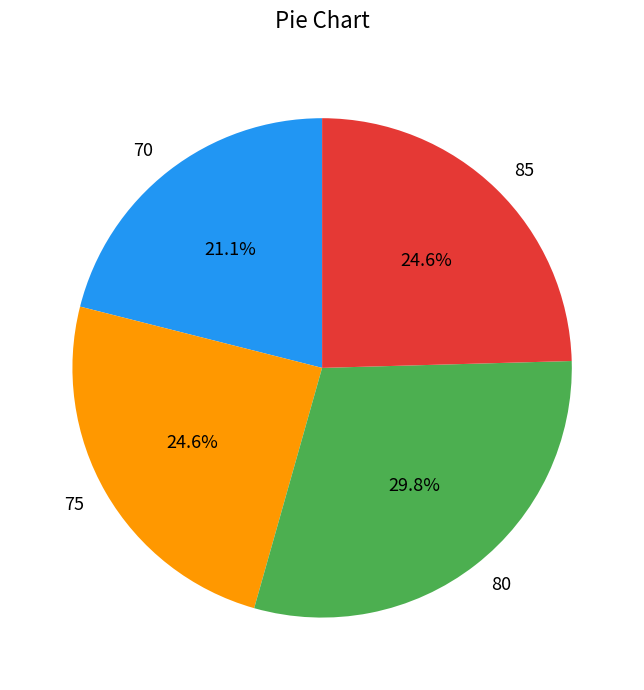

Is there any slice that represents more than half of the pie?

No